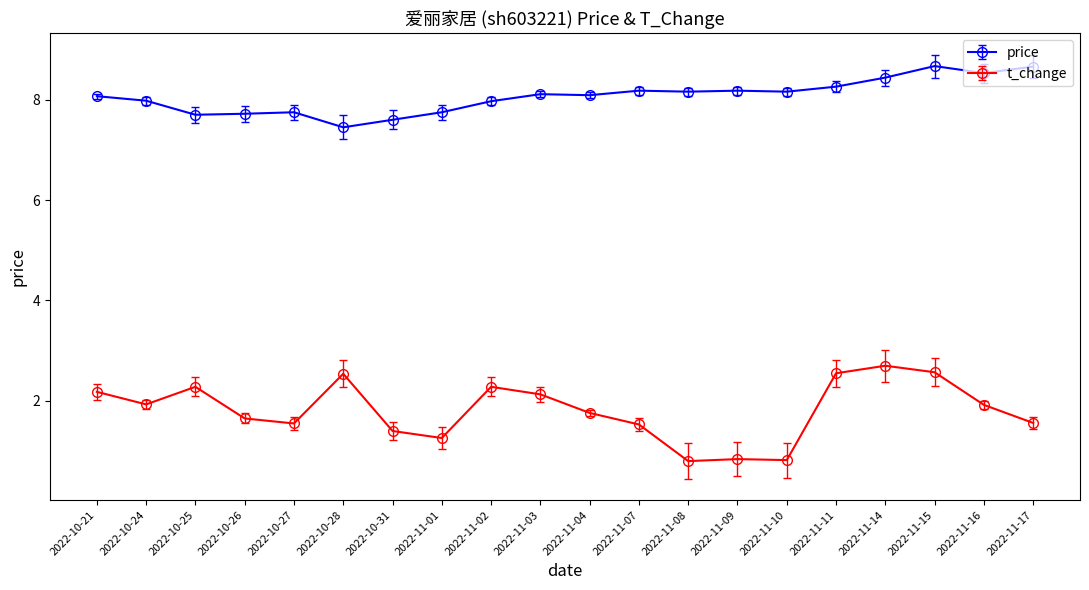

Is it true that t_change equals 2.2 at 2022-10-21?

True